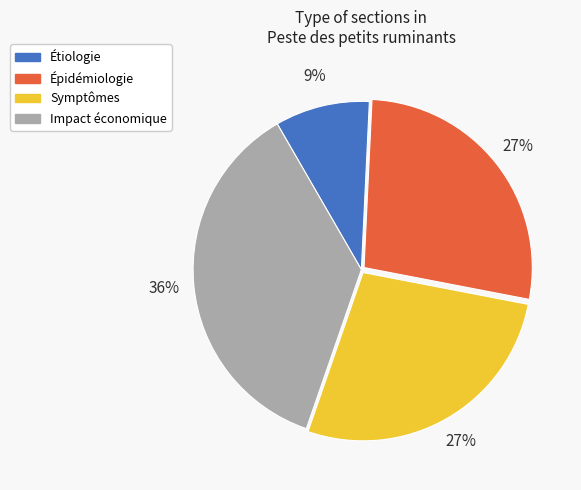

Which category has the smallest portion of the pie?

Étiologie